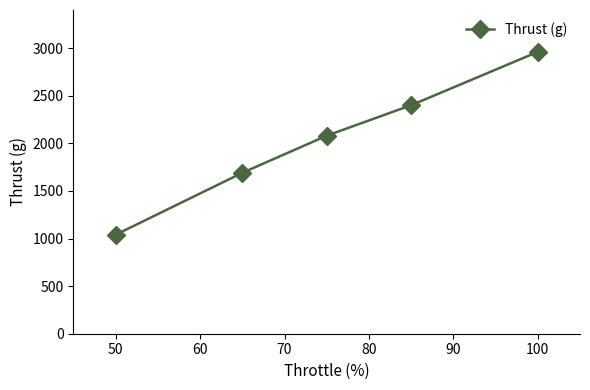

What is the value of the 2nd point from the left?

1690